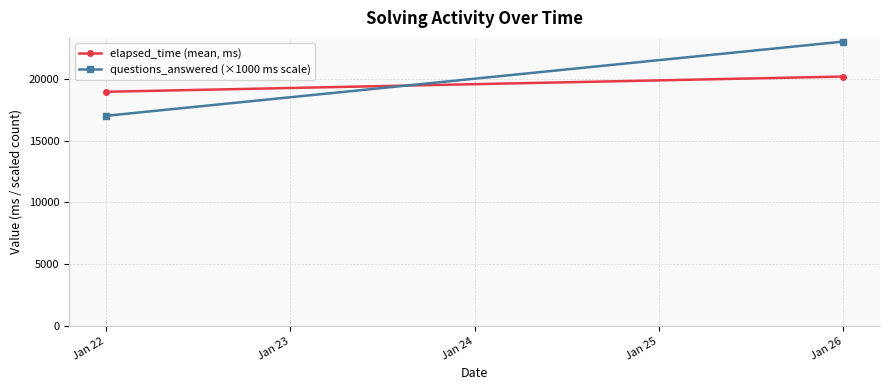

Count the questions_answered (×1000 ms scale) values in the range 17000 to 23000.

2